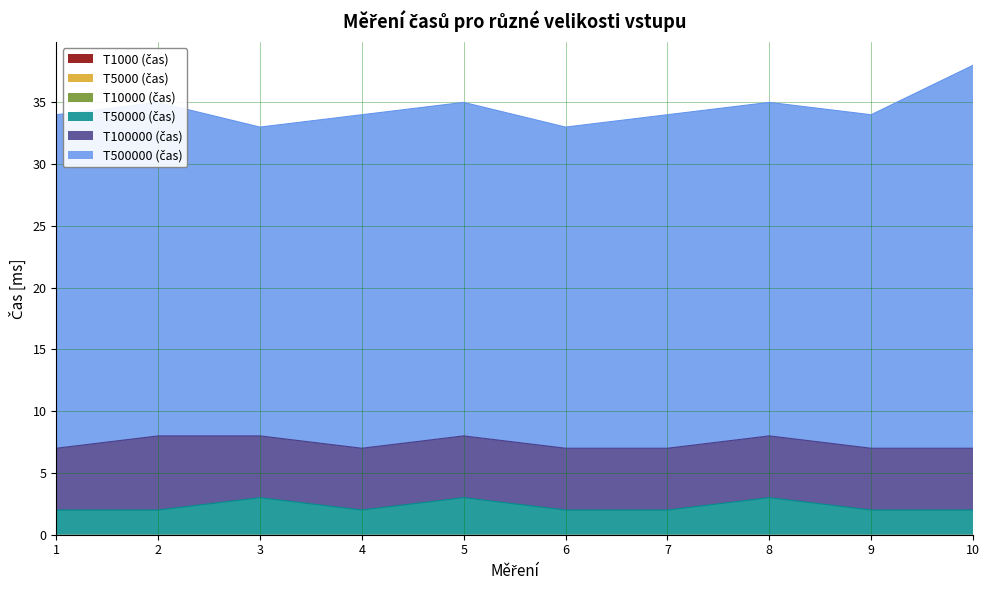

True or false: T5000 (čas) has more than 1 points higher than both neighbors.

False